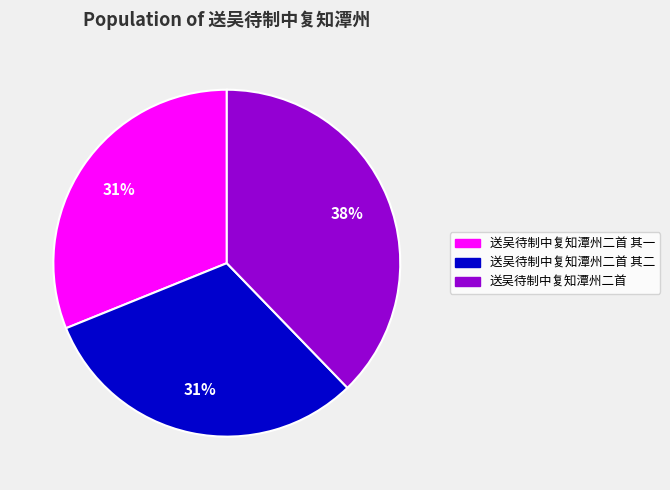

Do 送吴待制中复知潭州二首 其二 and 送吴待制中复知潭州二首 together represent more than half of the pie?

Yes